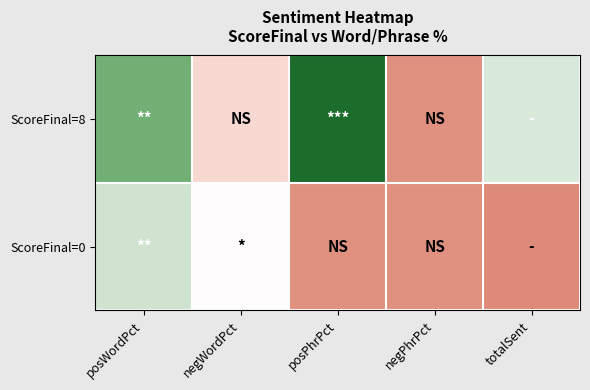

Between negWordPct and totalSent, which is larger?

totalSent